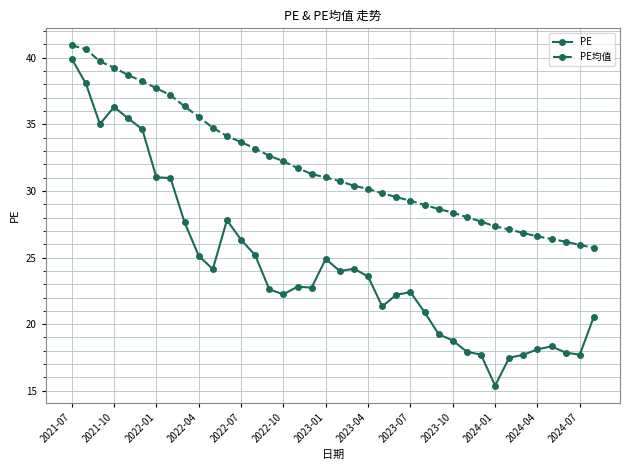

True or false: PE均值 and PE intersect in this chart.

False